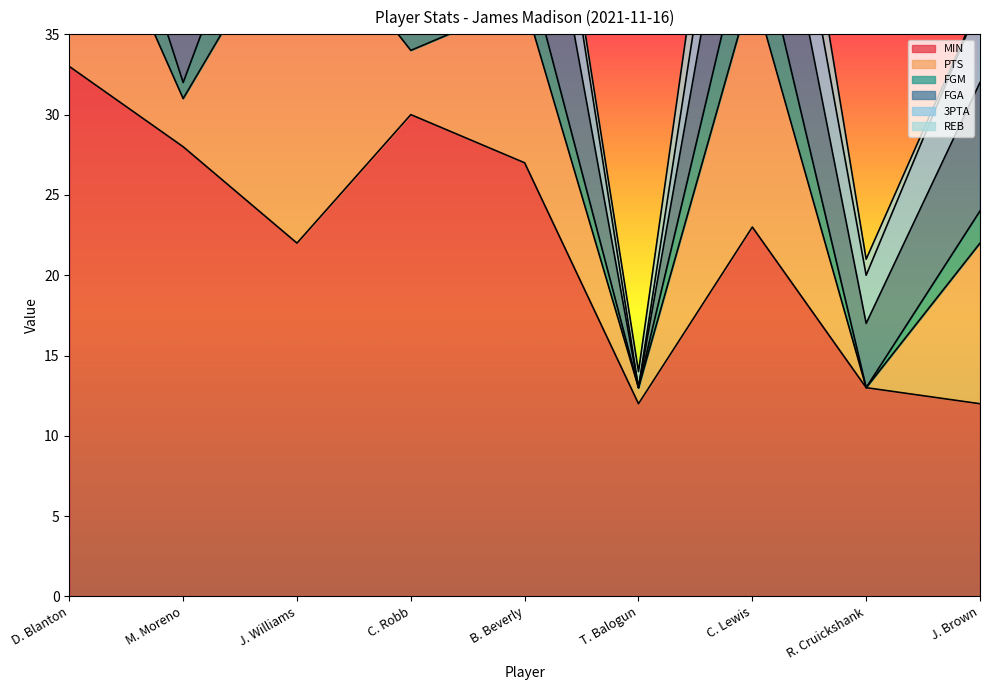

What position from the right is C. Lewis?

3